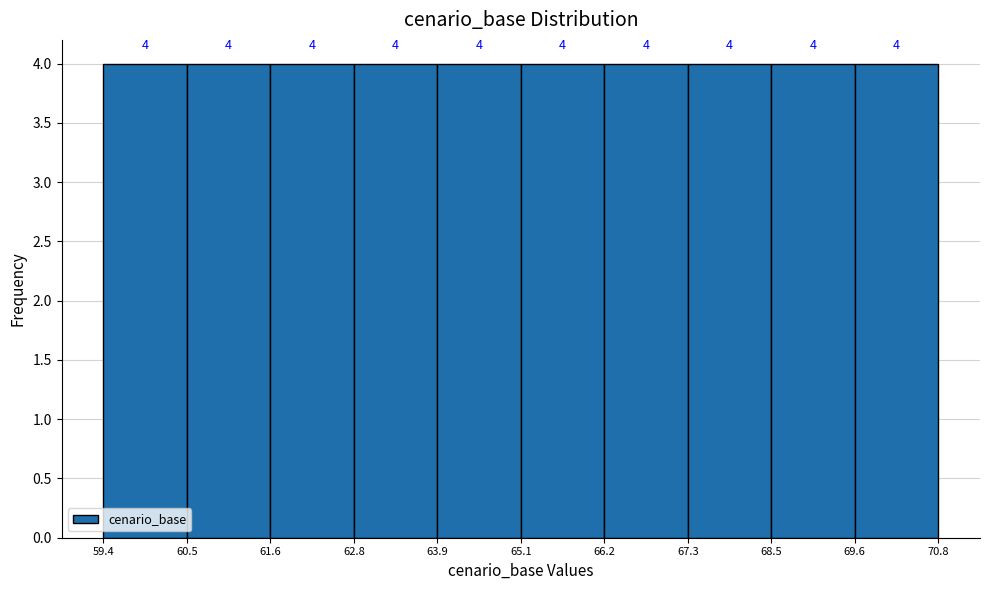

Reading left to right, transcribe this chart: for each bar, give the range it covers on the x-axis and its height.

59.4 to 60.5: 4
60.5 to 61.6: 4
61.6 to 62.8: 4
62.8 to 63.9: 4
63.9 to 65.1: 4
65.1 to 66.2: 4
66.2 to 67.3: 4
67.3 to 68.5: 4
68.5 to 69.6: 4
69.6 to 70.8: 4